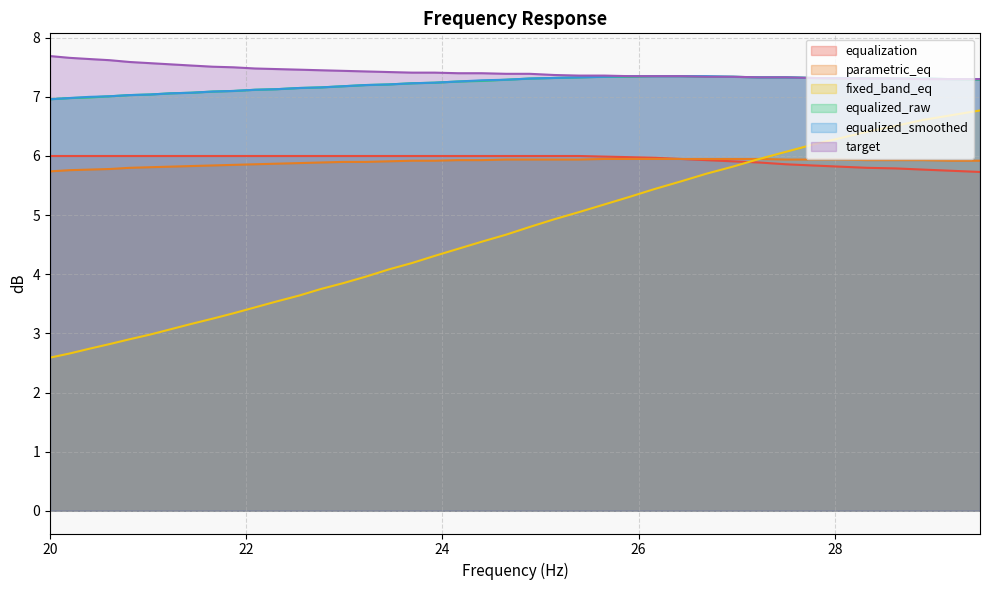

Does the chart have visible grid lines?

Yes